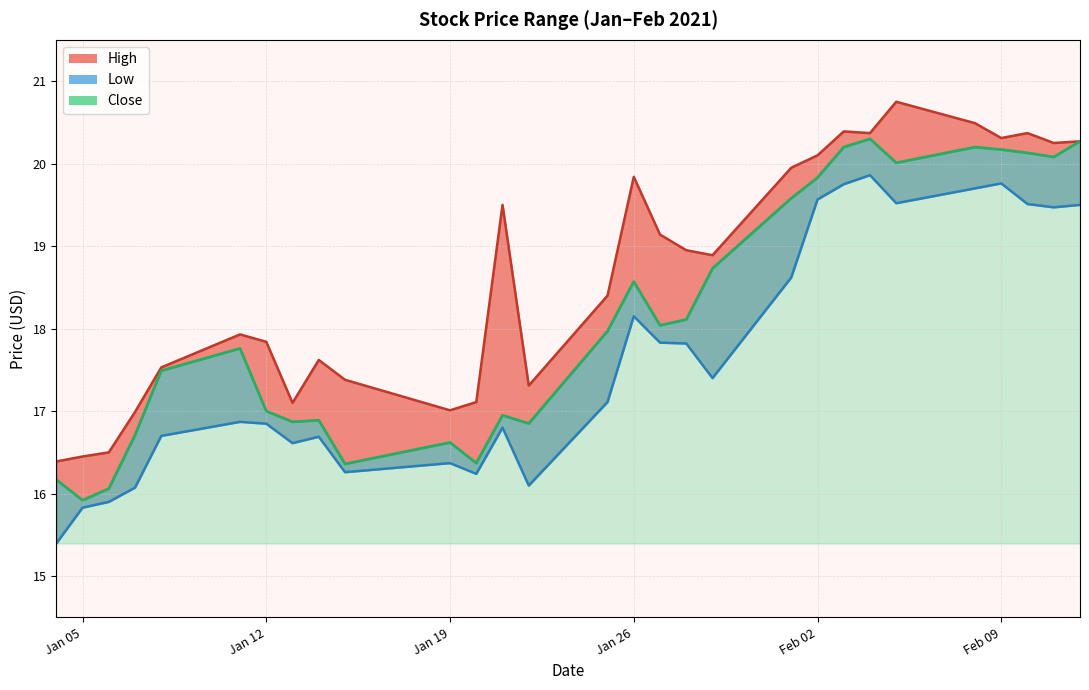

Does the chart have visible grid lines?

Yes